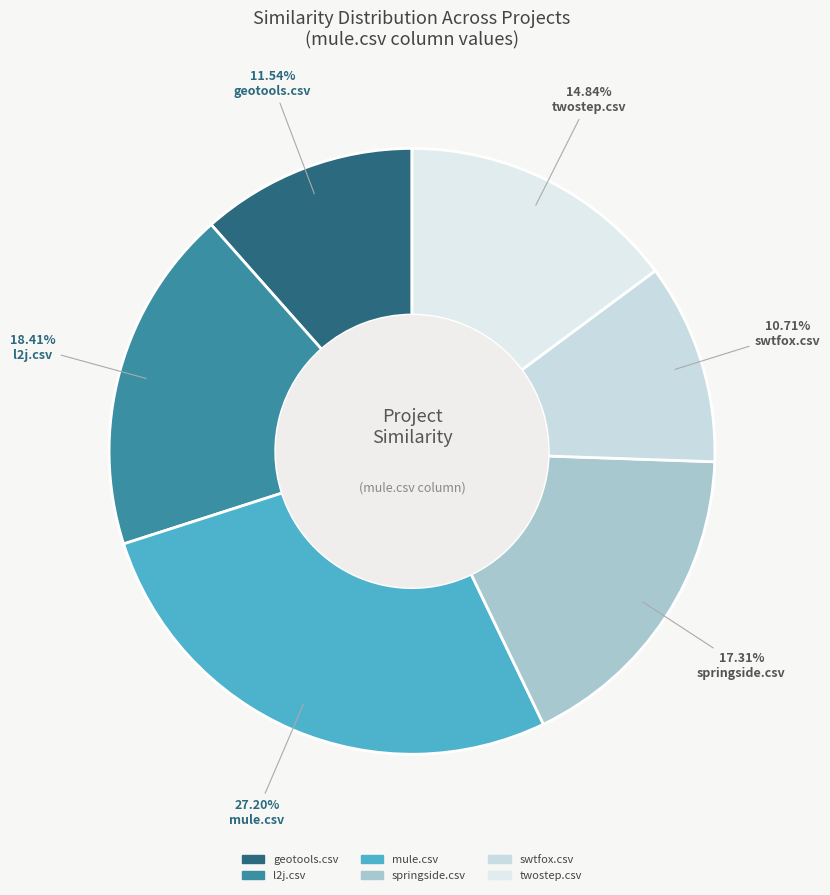

Count the number of slices in the pie.

6